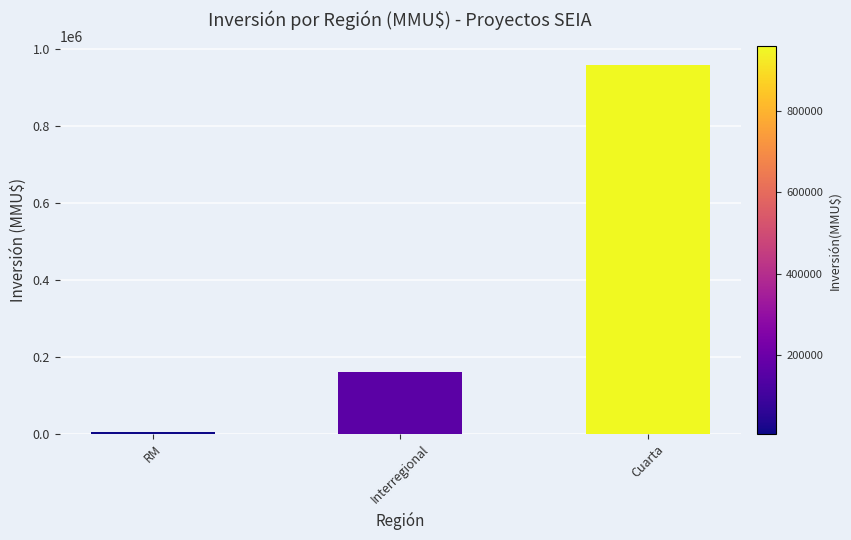

What is the smallest value displayed?

4500